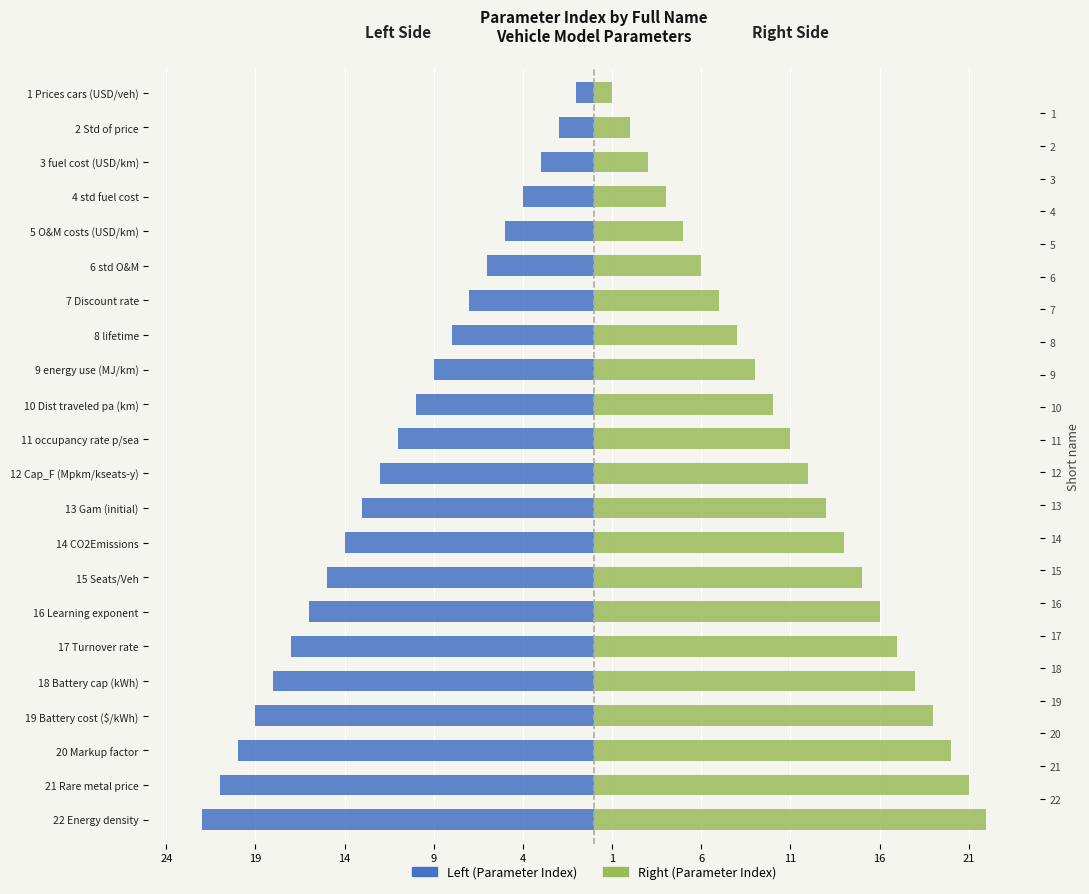

Count the number of categories in the chart.

22